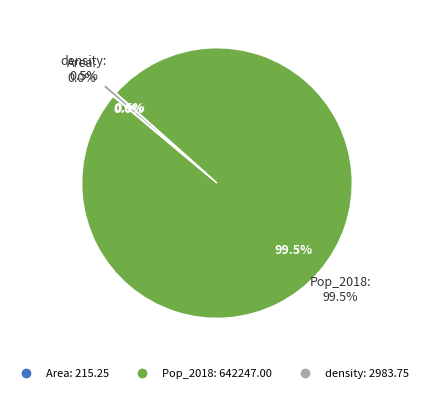

Between Area and Pop_2018, which is larger?

Pop_2018